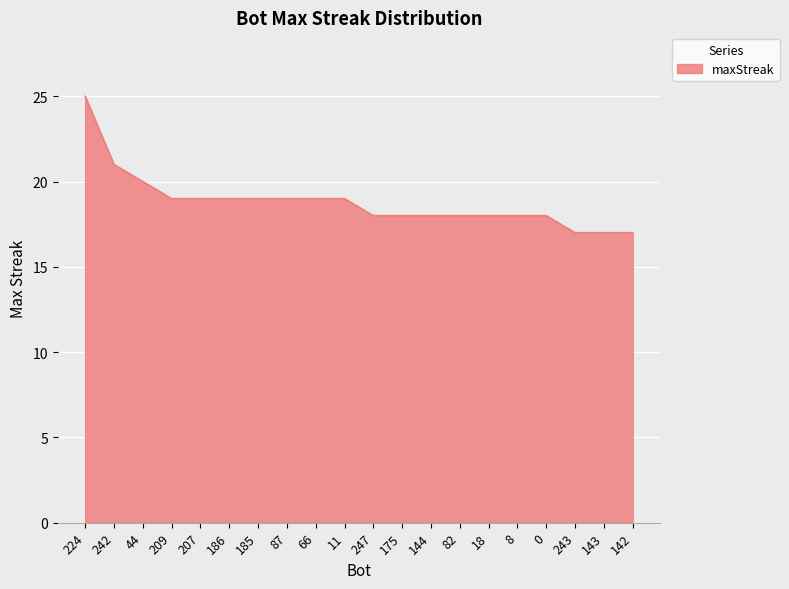

What is the maximum value shown in the chart?

25